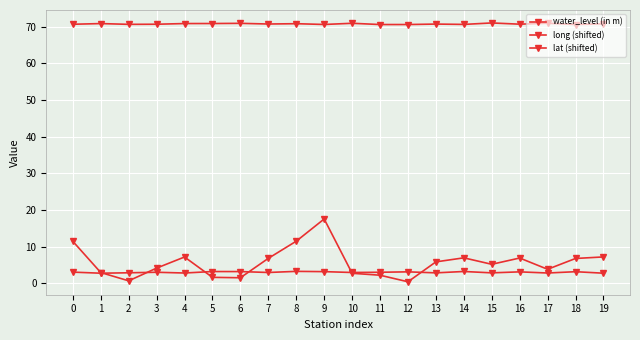

The value of water_level (in m) at 5 is 1.6. True or false?

True